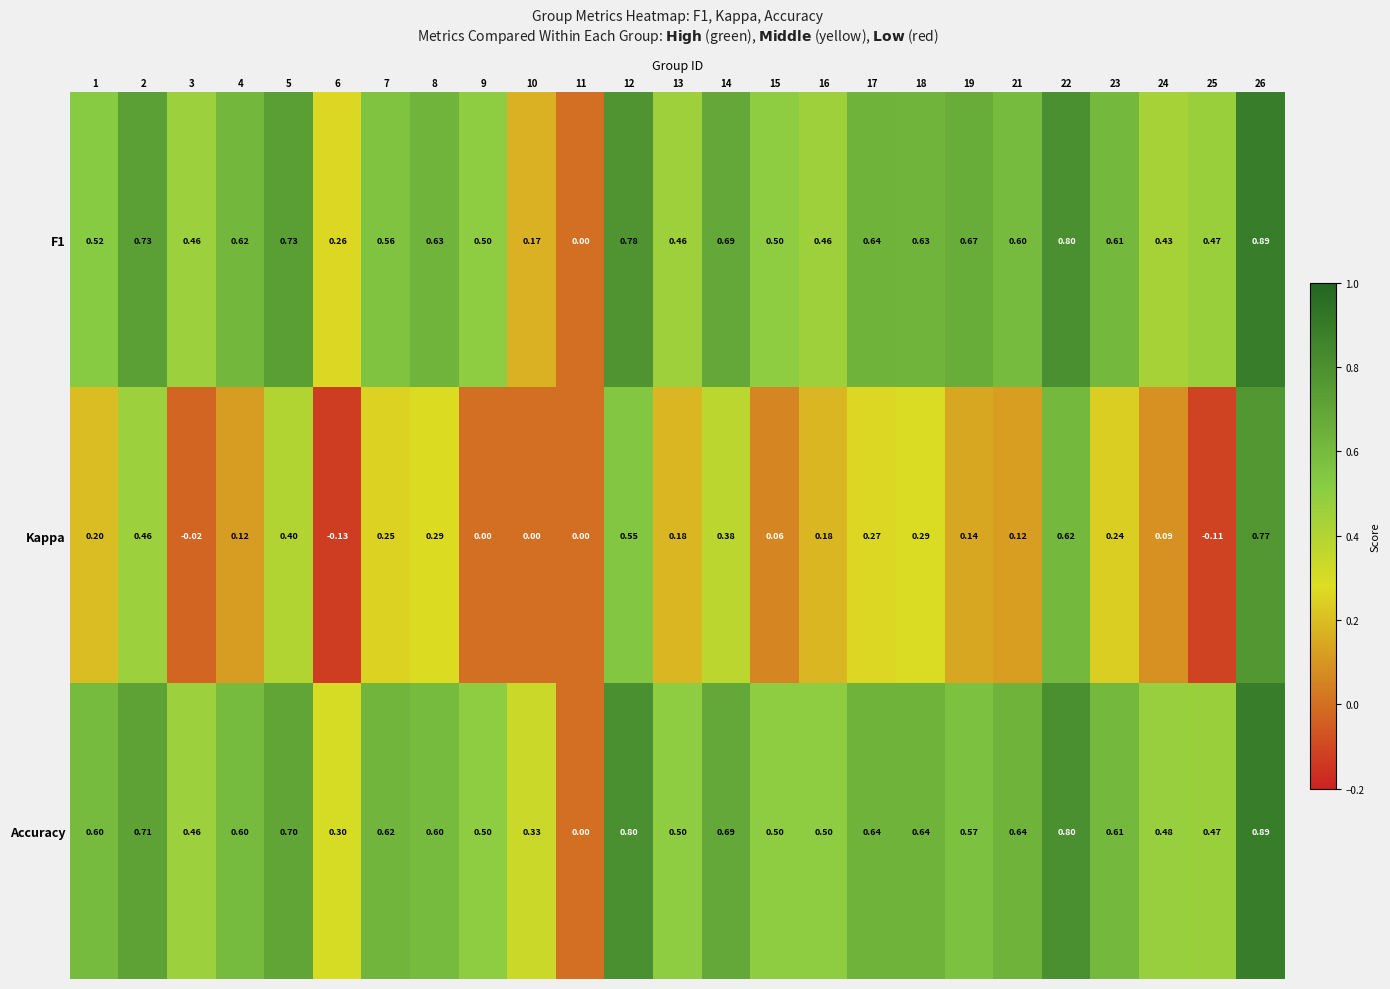

Between 5 and 26, which series saw the biggest shift?

Kappa